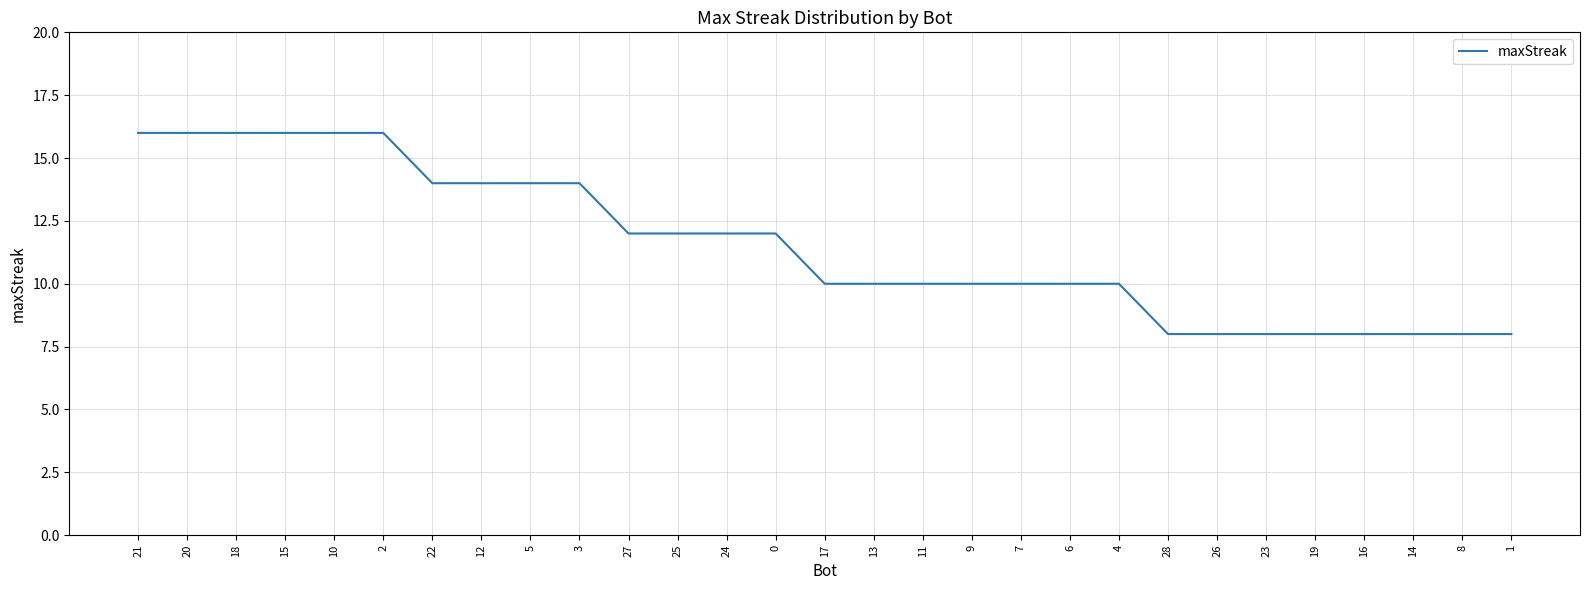

What is the smallest value displayed?

8